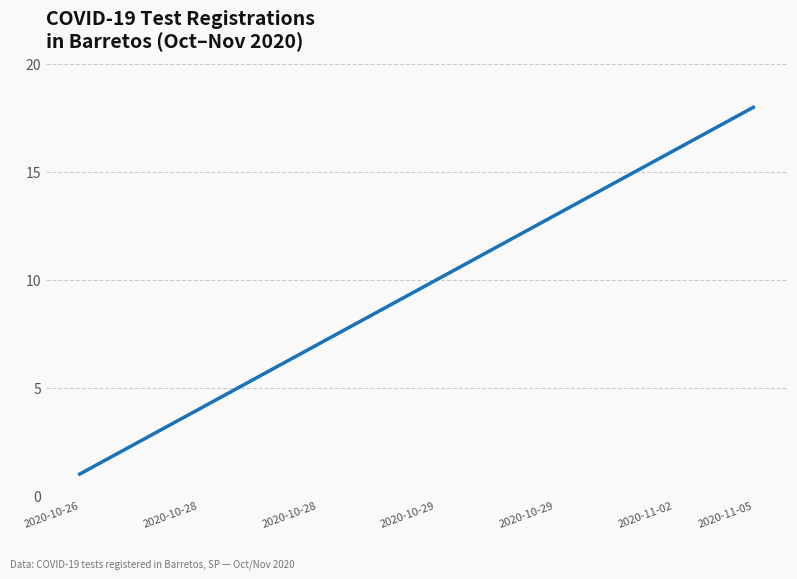

What is the greatest value displayed?

18